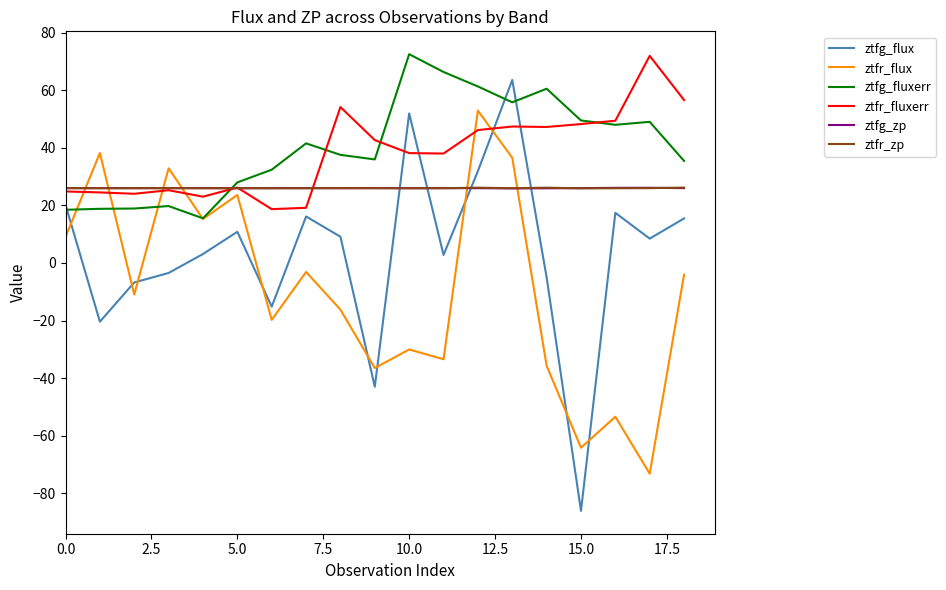

What is the maximum value for ztfr_flux?

52.9